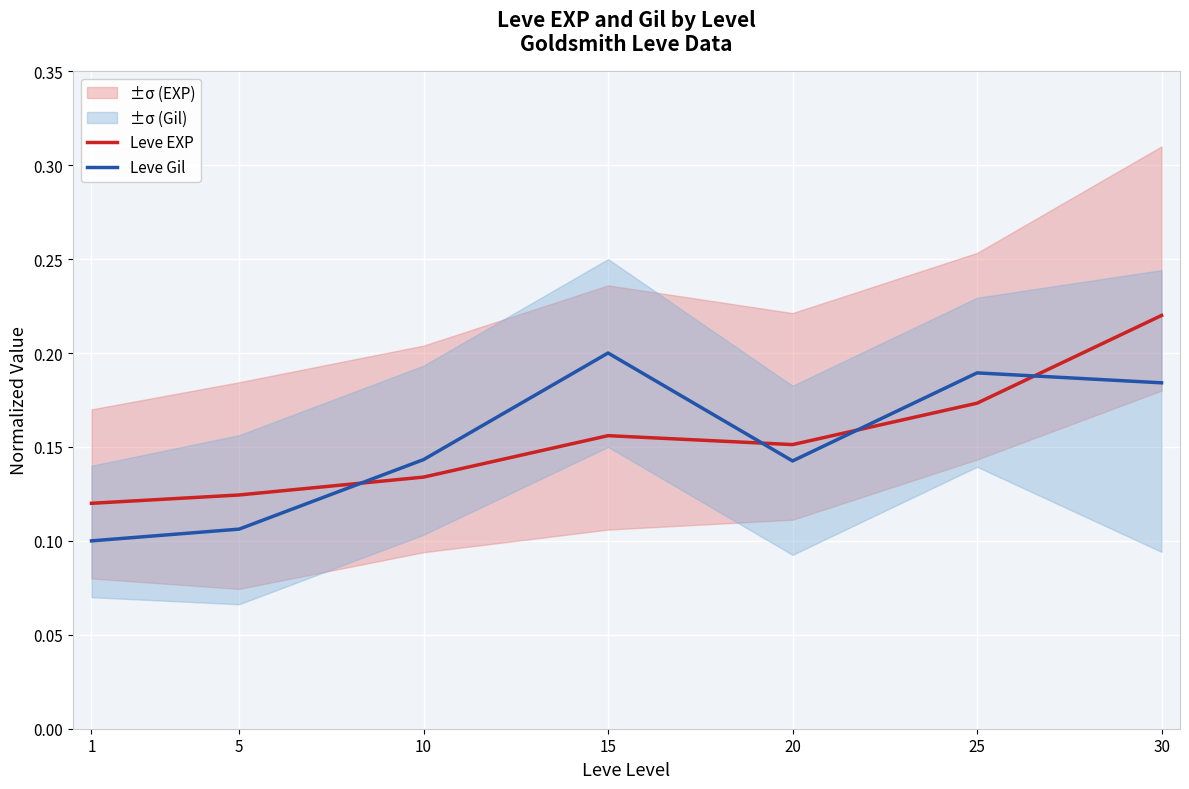

What is the value of the Leve Gil point at the 4th from the left?

0.2